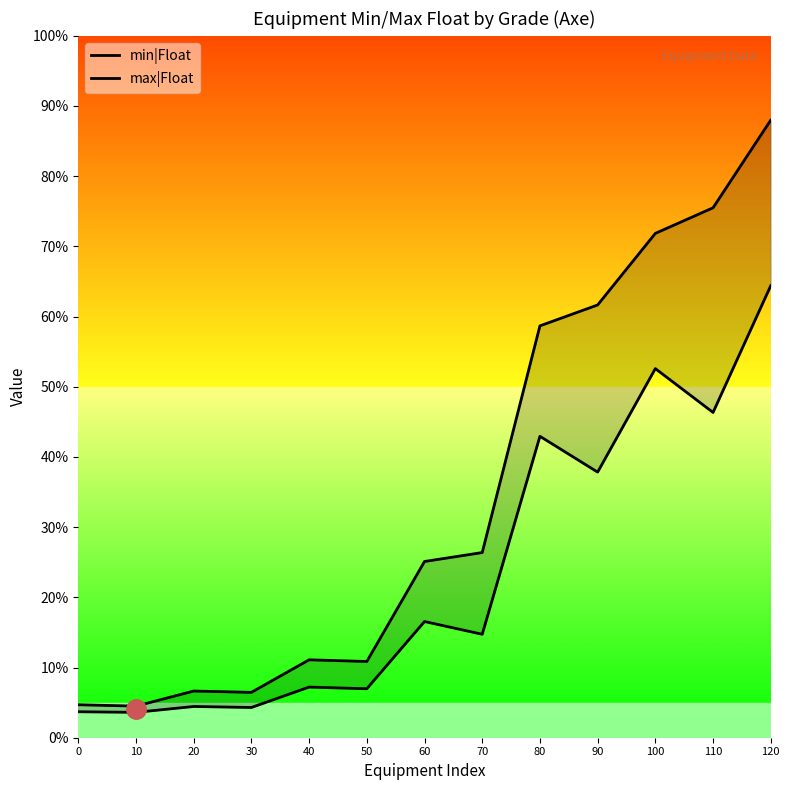

Between 70 and 90, which series saw the biggest shift?

max|Float